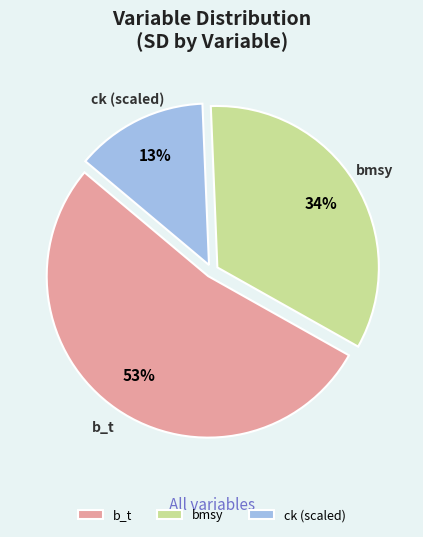

How many segments does this pie chart have?

3